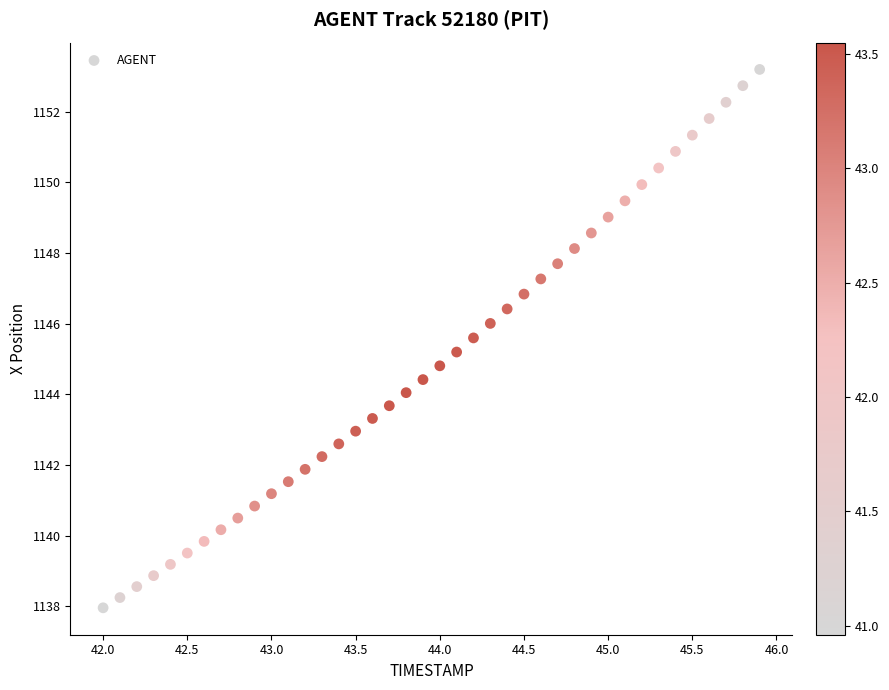

What is the range of X values (max minus min)?

3.9